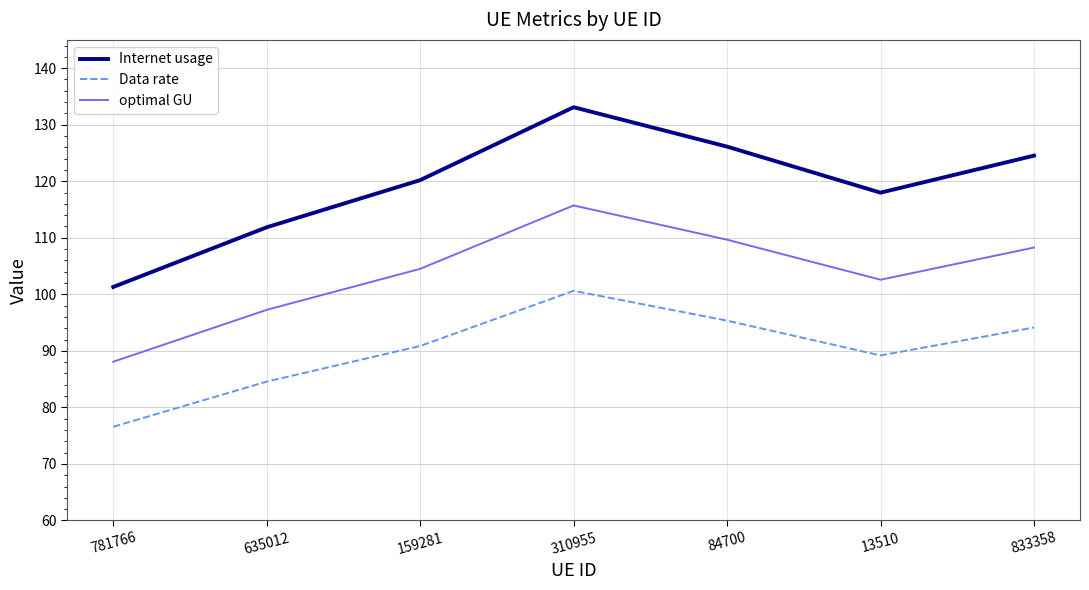

Which series has the widest spread of values?

Internet usage